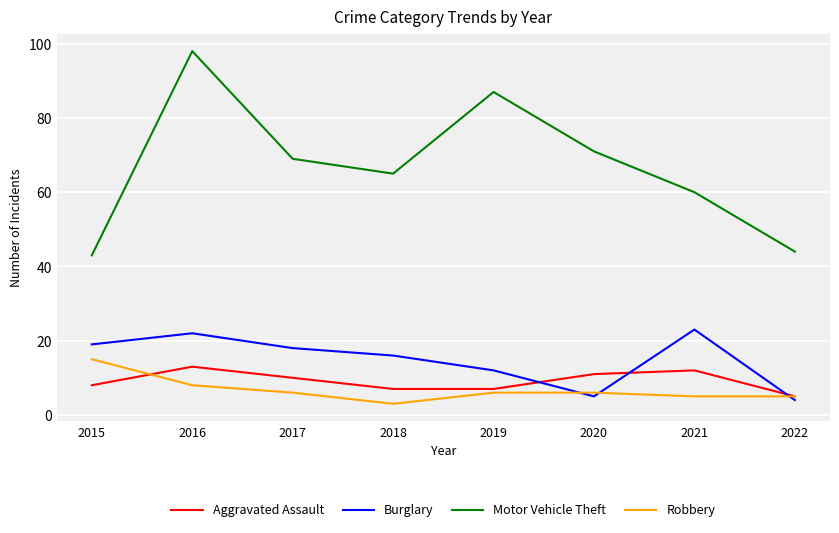

What is the sum of the Aggravated Assault values at 2021 and 2020?

23